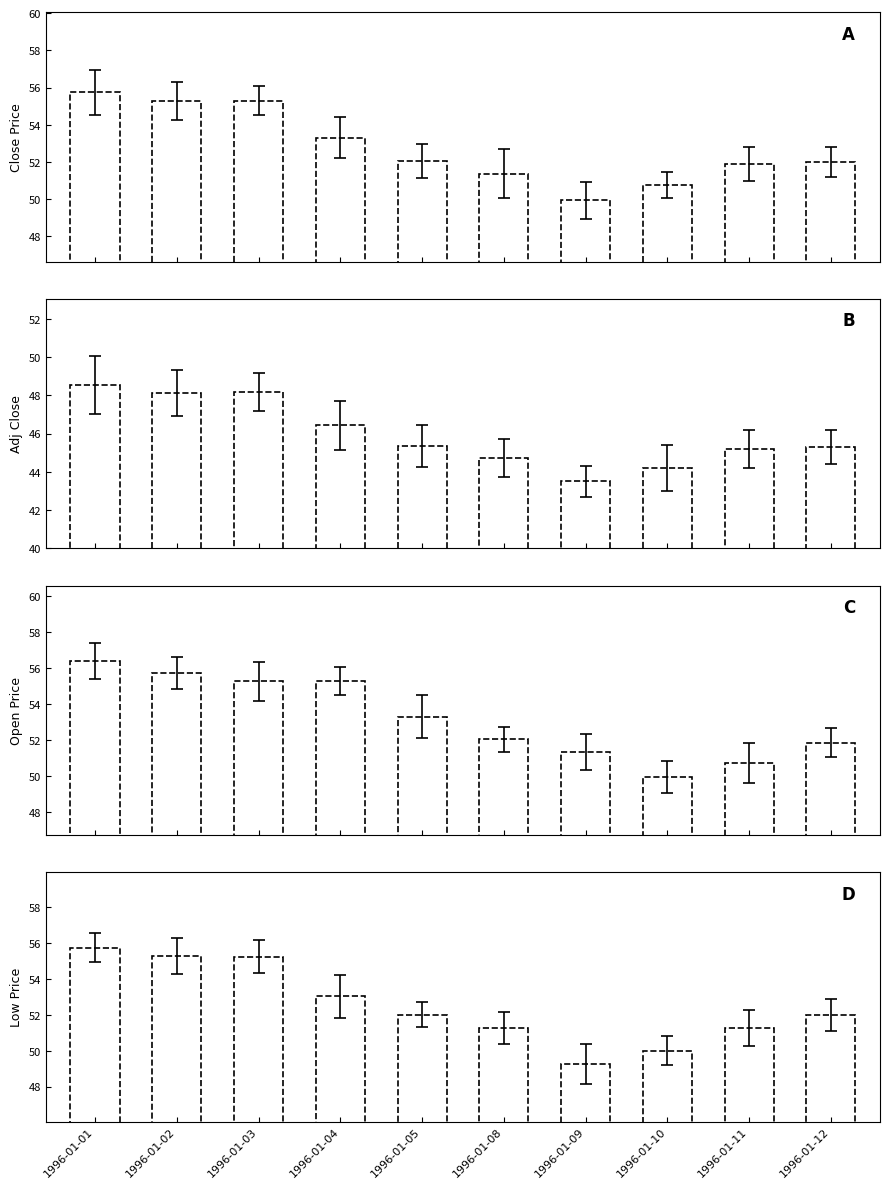

At 1996-01-12, list the series in order from largest to smallest.

Close Price, Low Price, Open Price, Adj Close